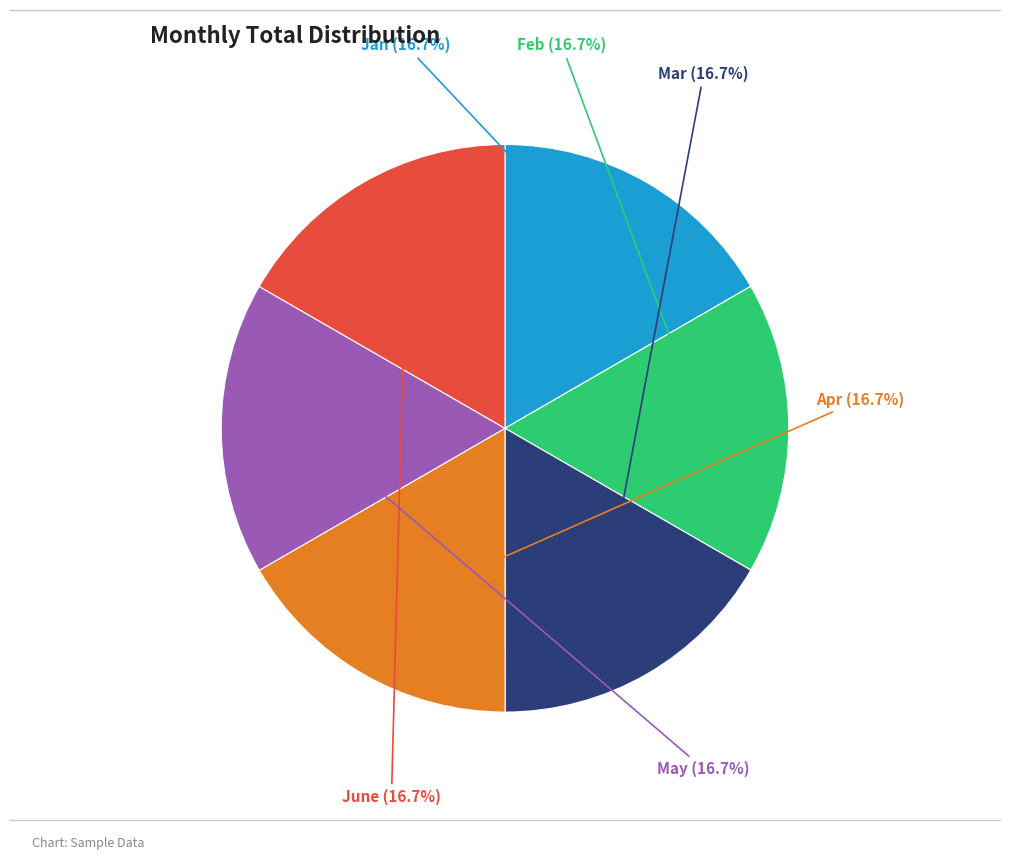

Do Jan and June together represent more than half of the pie?

No